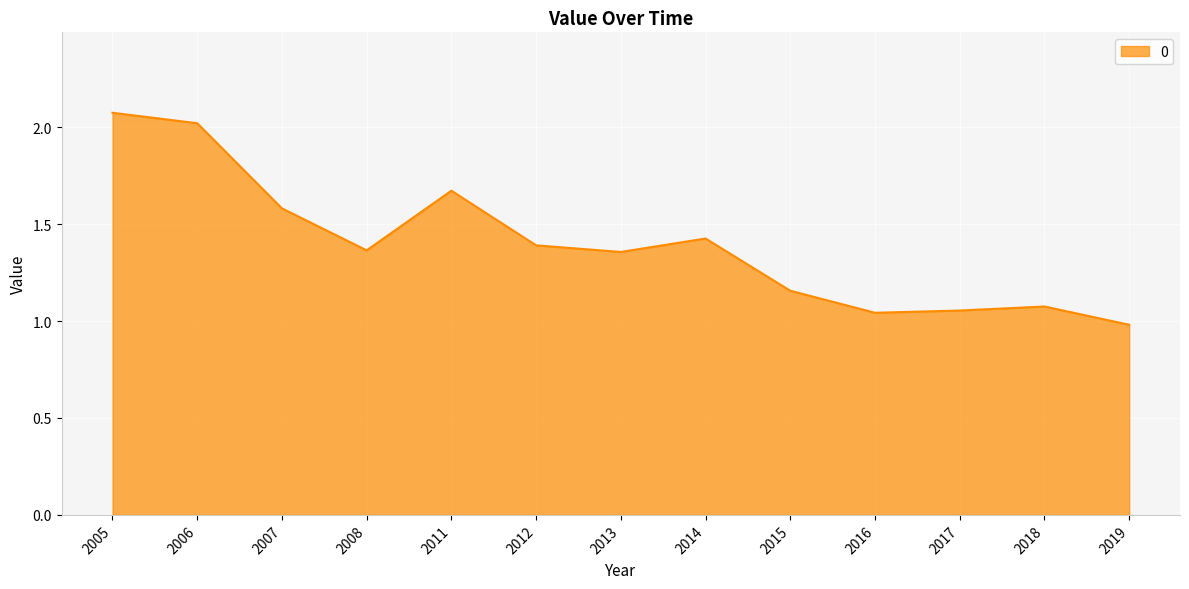

What is the difference between the values at 2006 and 2013?

0.7